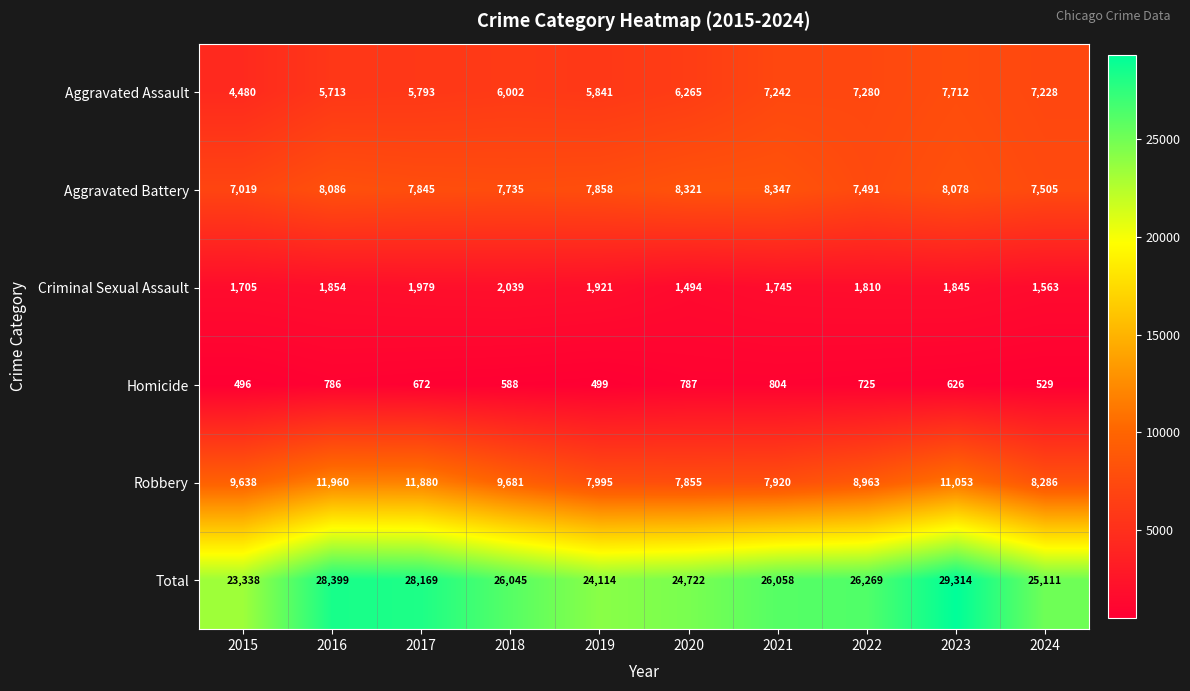

At 2018, list the series in order from smallest to largest.

Homicide, Criminal Sexual Assault, Aggravated Assault, Aggravated Battery, Robbery, Total